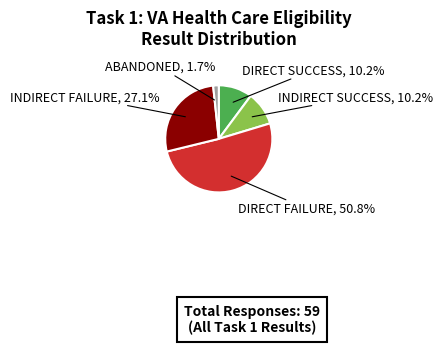

Is there any slice that represents more than half of the pie?

Yes